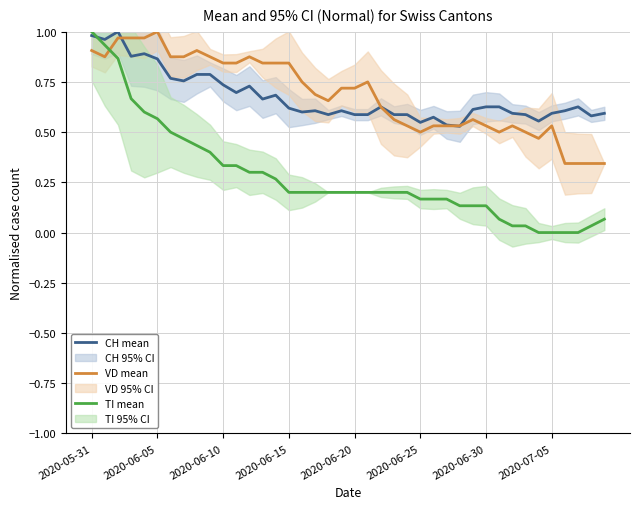

In CH mean, how many points are lower than both neighbors (excluding endpoints)?

11